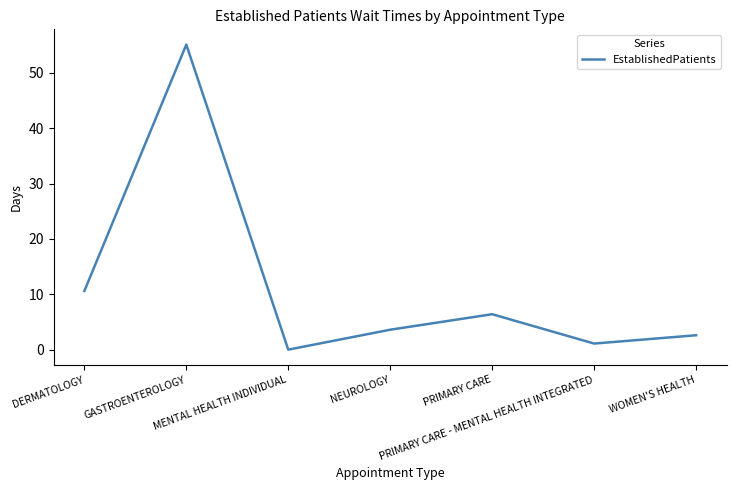

Where does the data first go above 3?

DERMATOLOGY